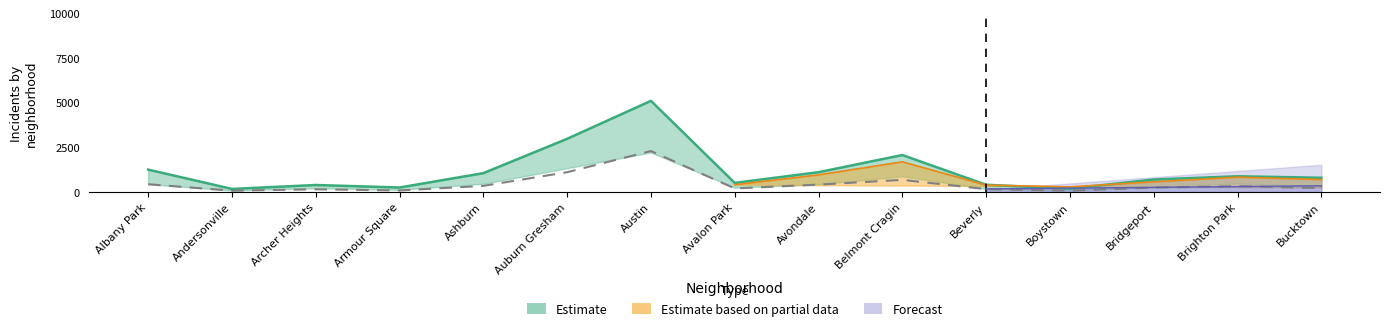

At how many categories does at least one series exceed 723?

8